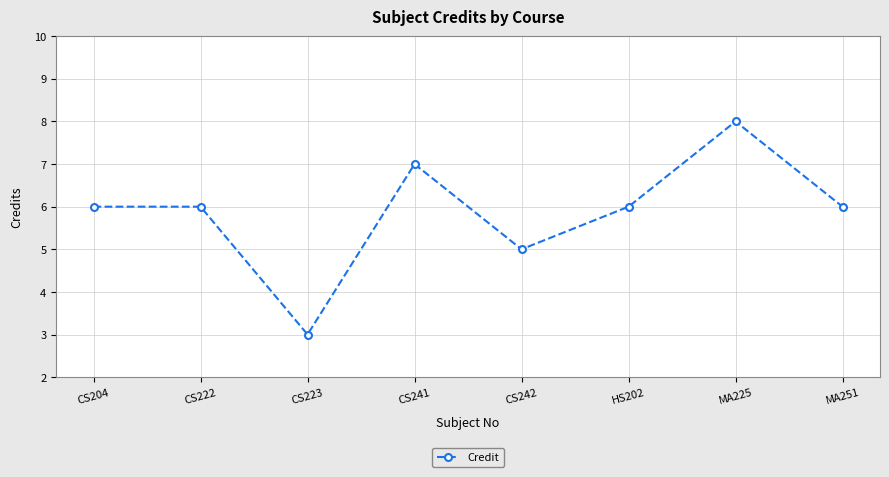

Reading right to left, list all the values displayed in this chart.

MA251=6	MA225=8	HS202=6	CS242=5	CS241=7	CS223=3	CS222=6	CS204=6